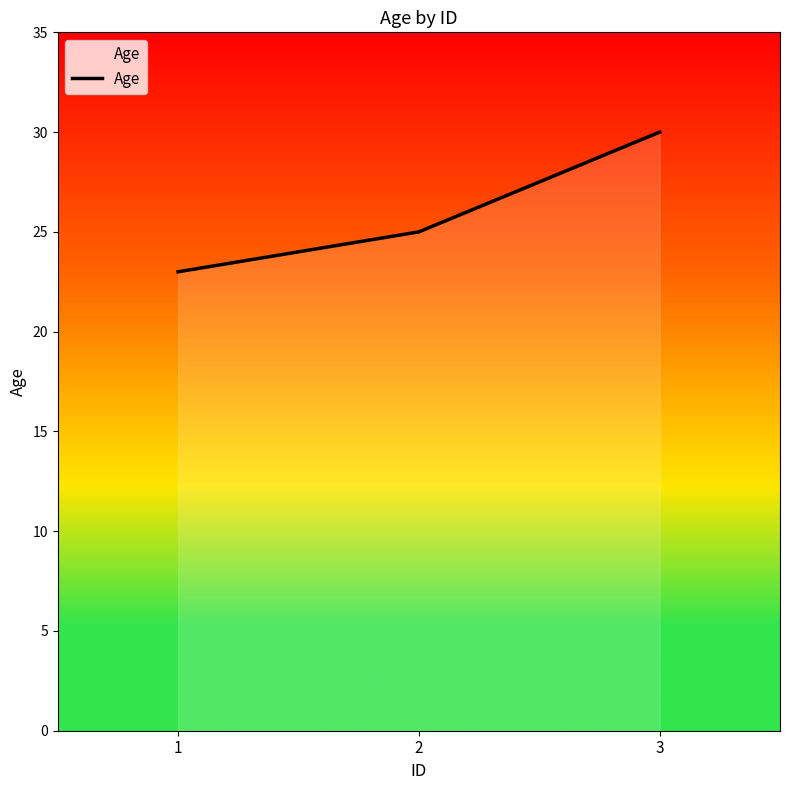

What is the change in value from 1 to 2?

+2